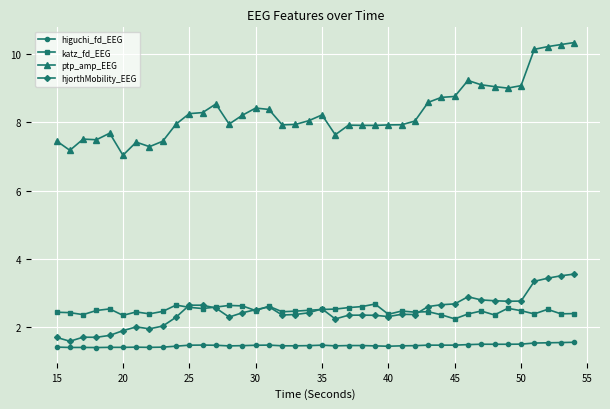

True or false: hjorthMobility_EEG and higuchi_fd_EEG cross at least once.

False